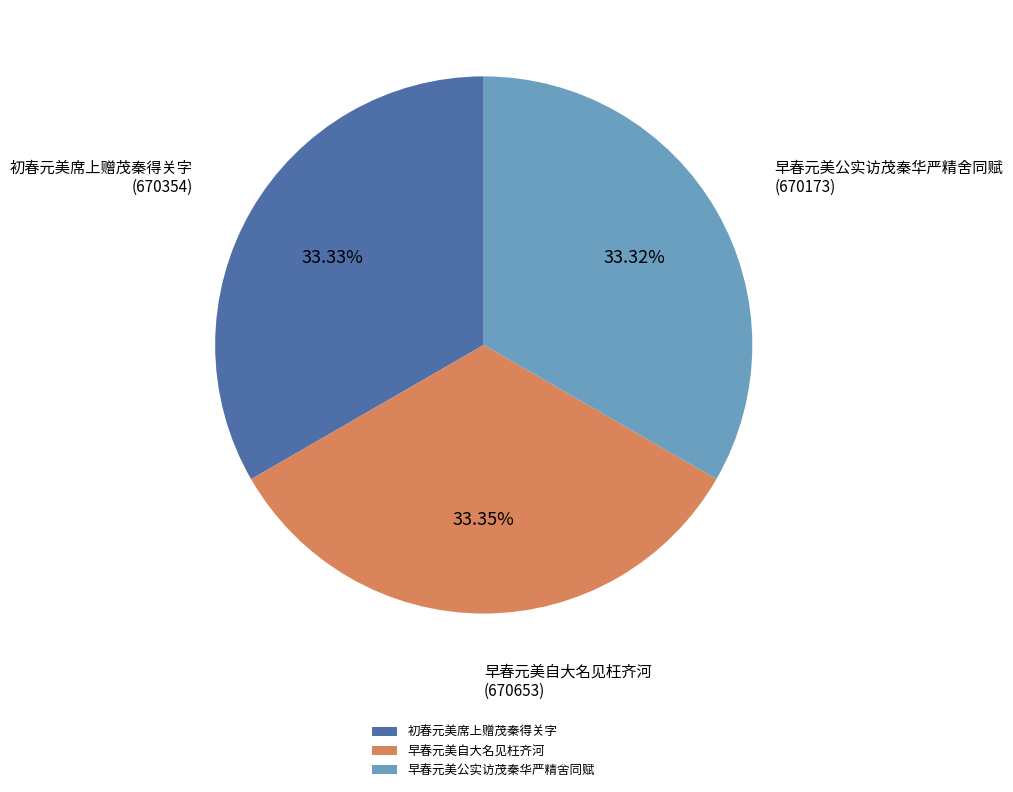

Approximately how many times larger is the value at 初春元美席上赠茂秦得关字 compared to 早春元美自大名见枉齐河?

1.0